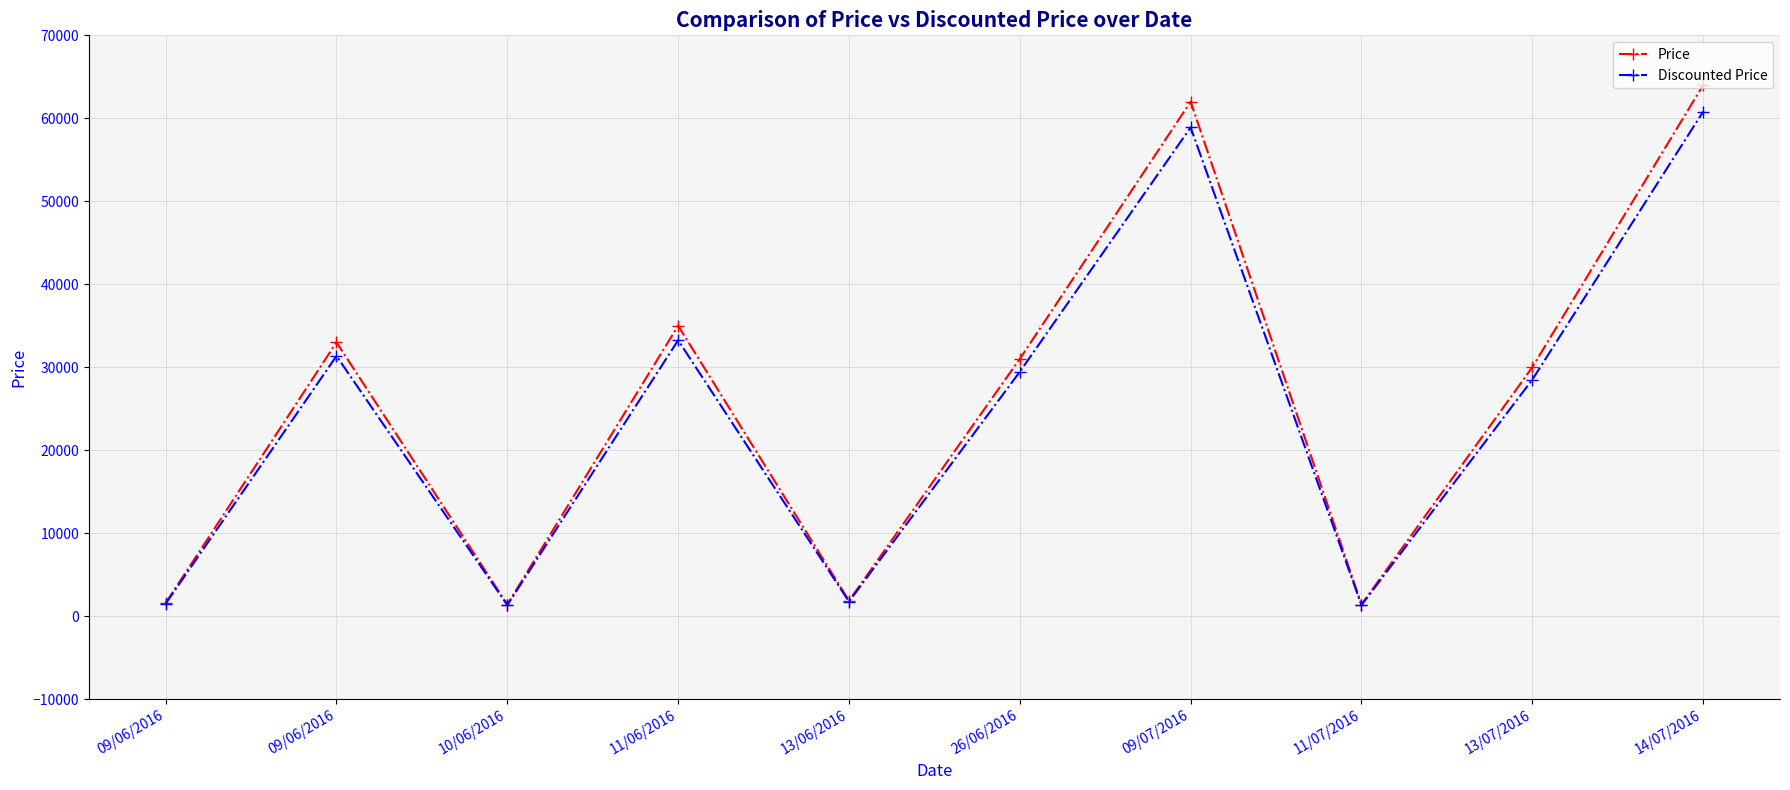

What are all the series names shown in the legend?

Price, Discounted Price